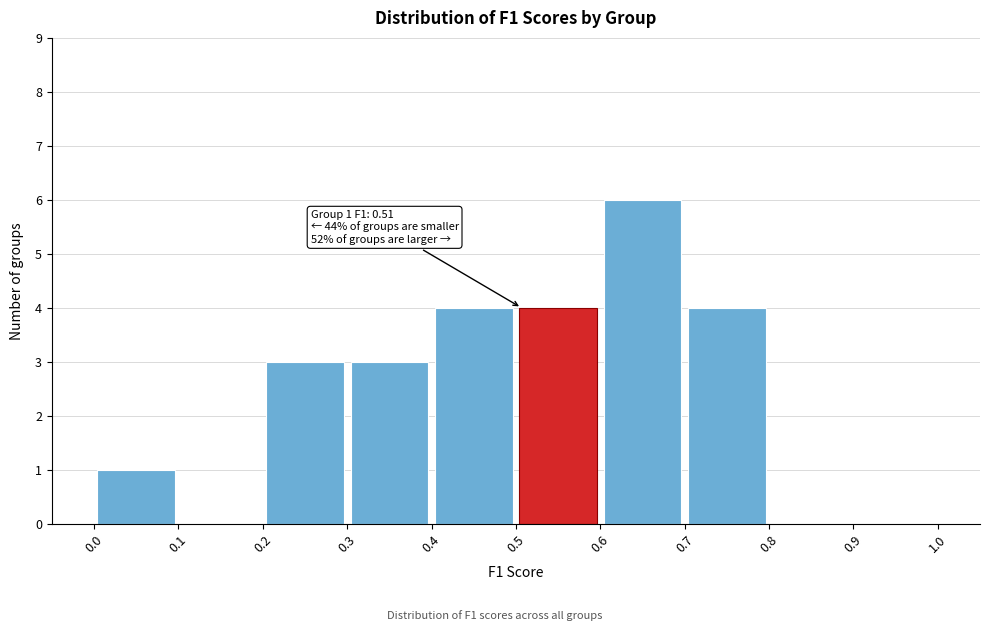

Over which range of the x-axis is the bar tallest?

0.6 to 0.7